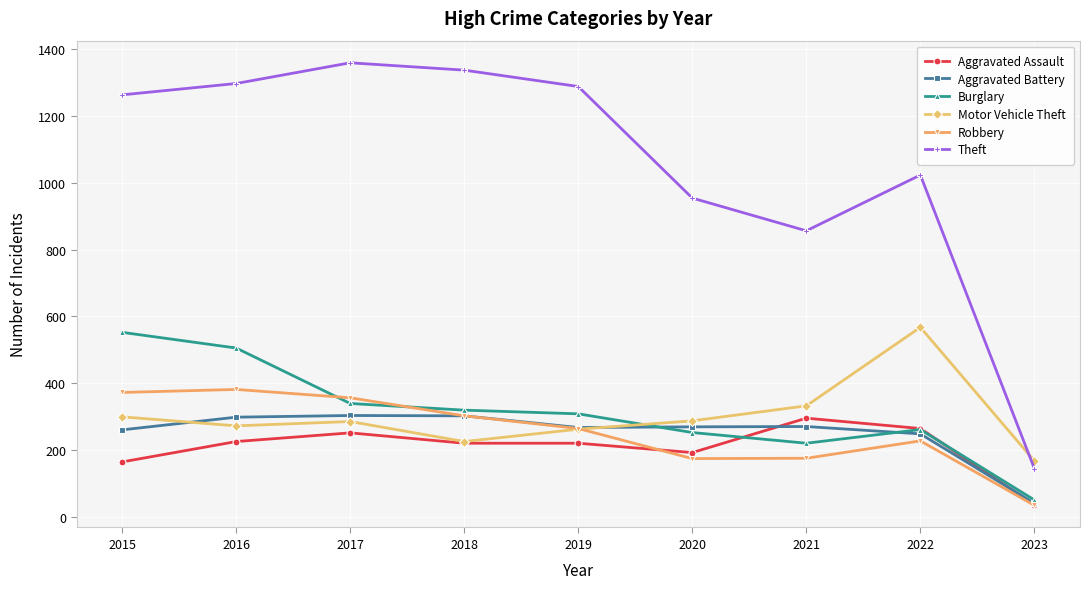

Which series changed the most between 2016 and 2018?

Burglary